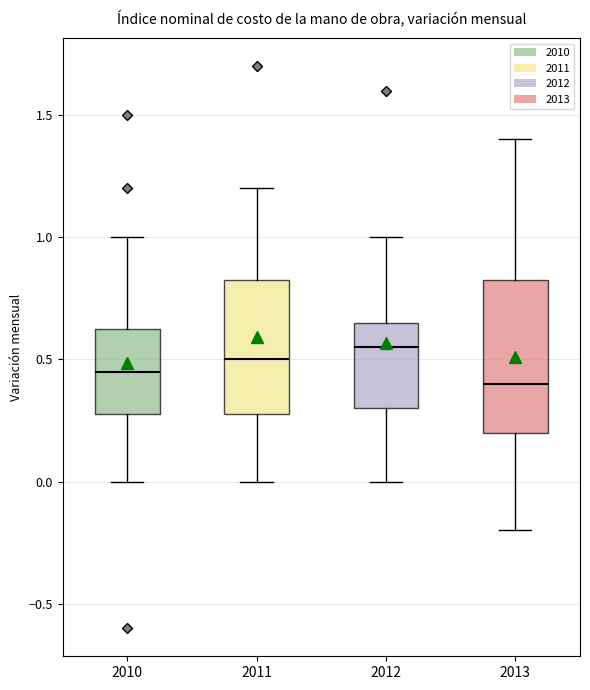

Reading left to right, transcribe this box plot: for each box, give where its median line is, the range the box spans, and where its two whiskers end, as read against the y-axis. The values are not printed on the chart, so give them approximately, as read against the axis.

2010: median 0.45, box 0.30 to 0.65, whiskers 0.00 to 1.00
2011: median 0.50, box 0.30 to 0.85, whiskers 0.00 to 1.20
2012: median 0.55, box 0.30 to 0.65, whiskers 0.00 to 1.00
2013: median 0.40, box 0.20 to 0.85, whiskers -0.20 to 1.40